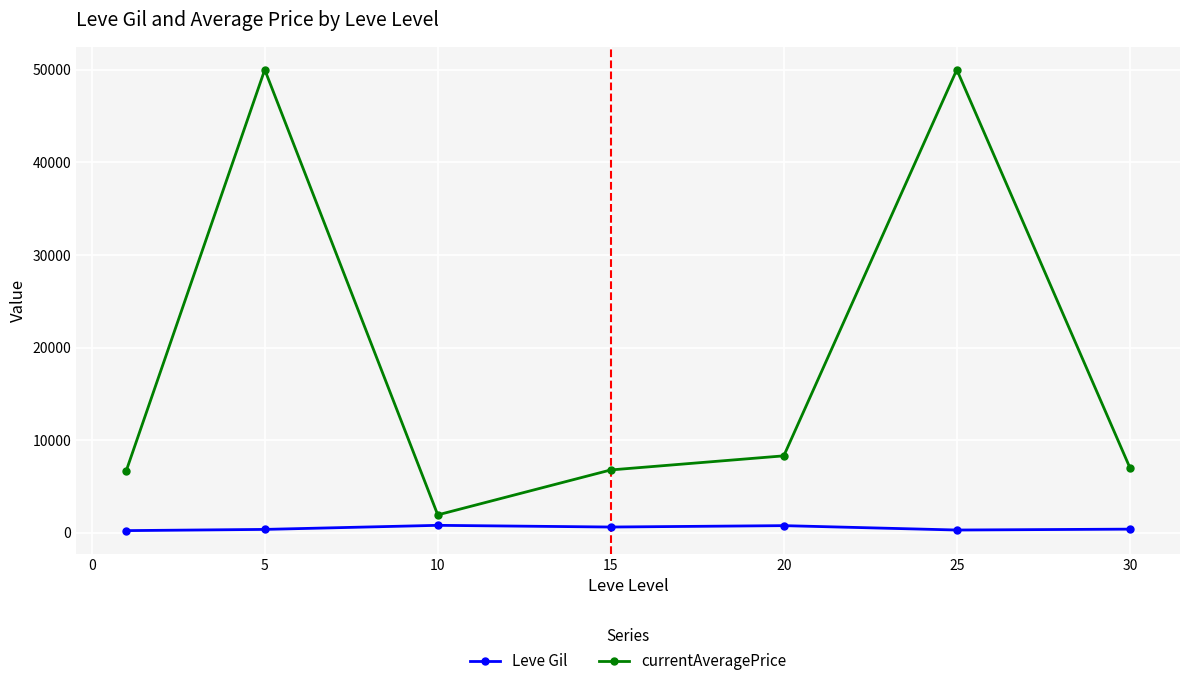

How many lines are shown in the chart?

2